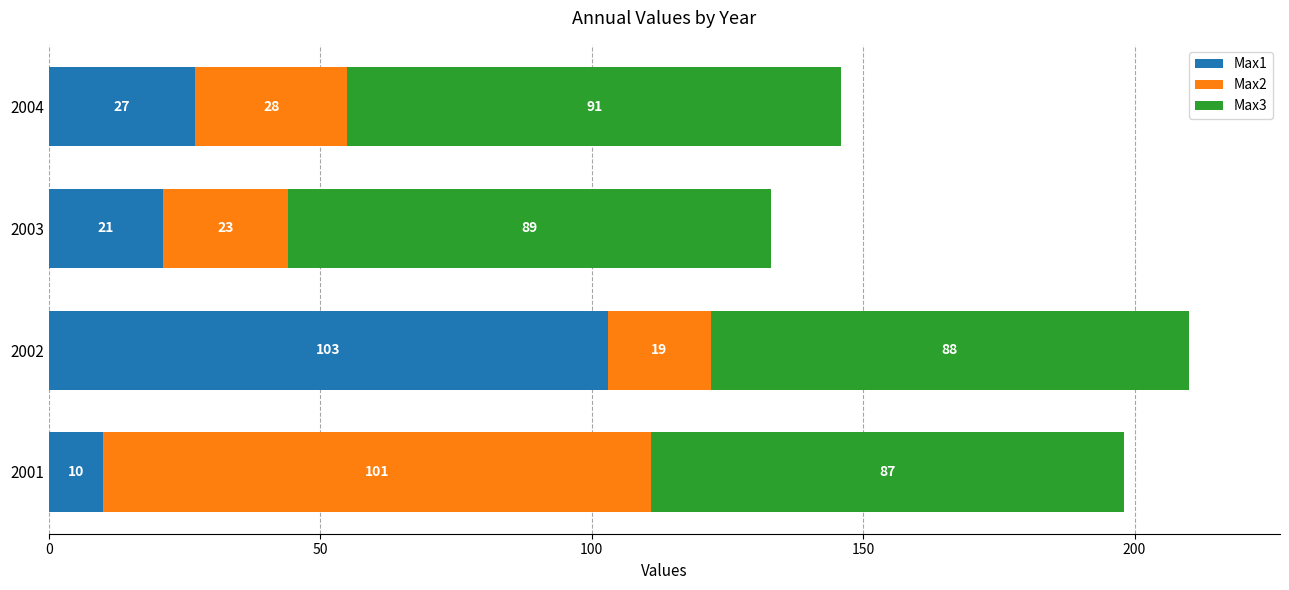

True or false: Max1 has a value of 10 at 2001.

True